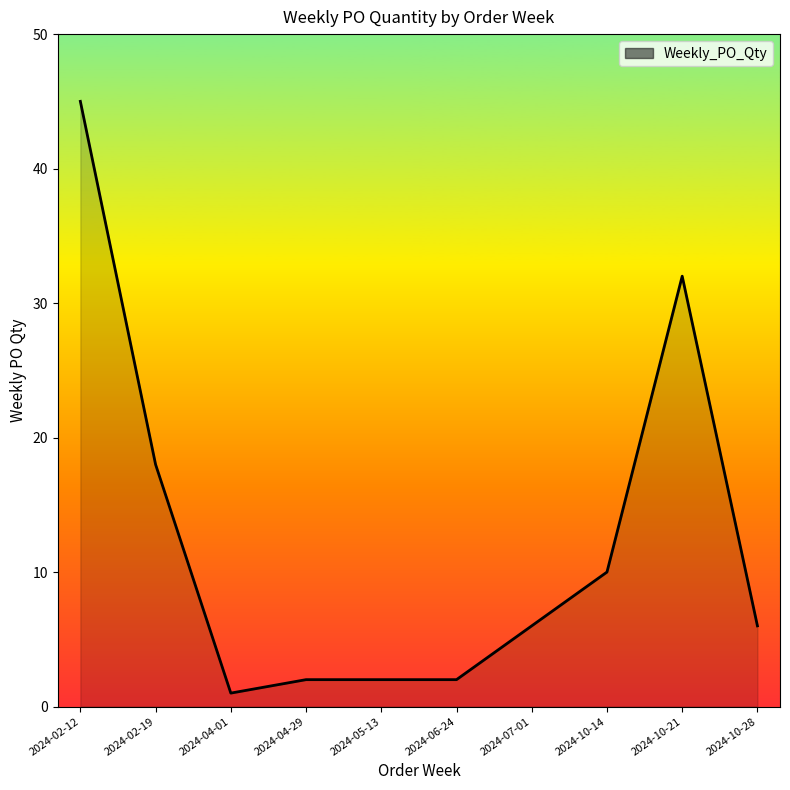

How many lines are shown in the chart?

1